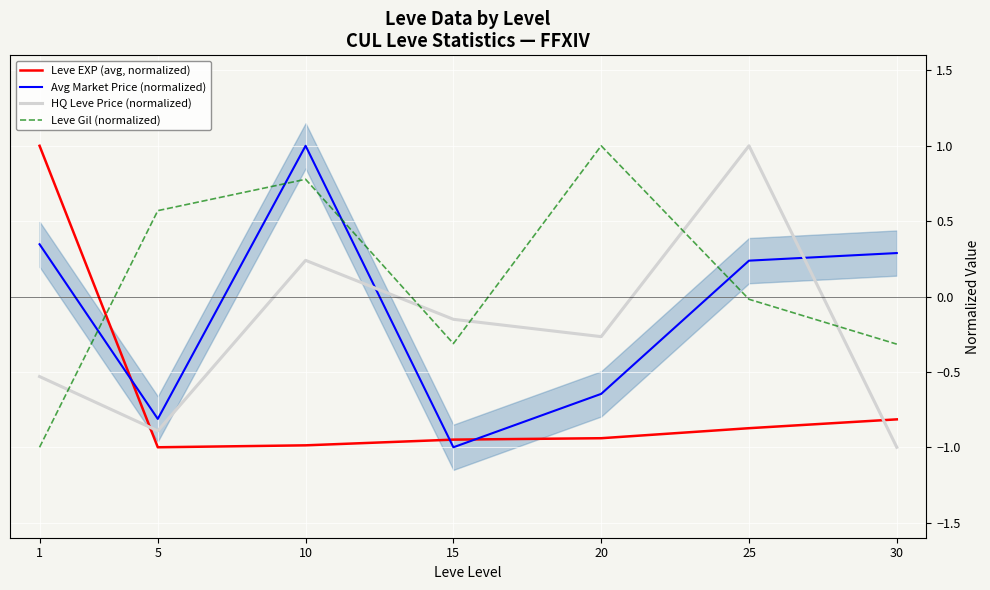

Is this an area chart (filled region under the line)?

No